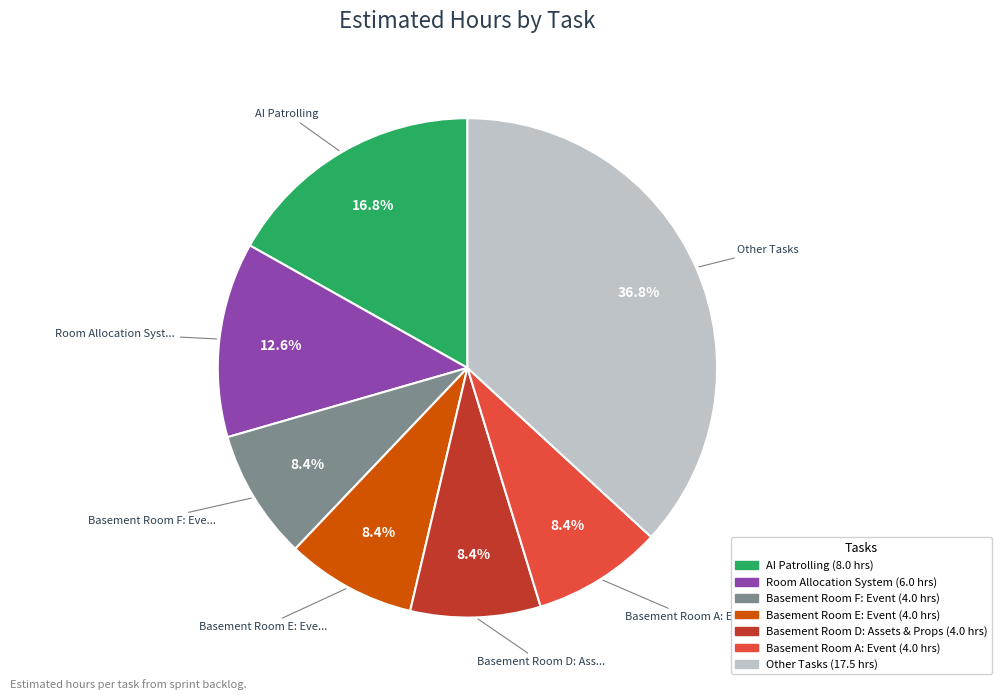

Is there any slice that represents more than half of the pie?

No